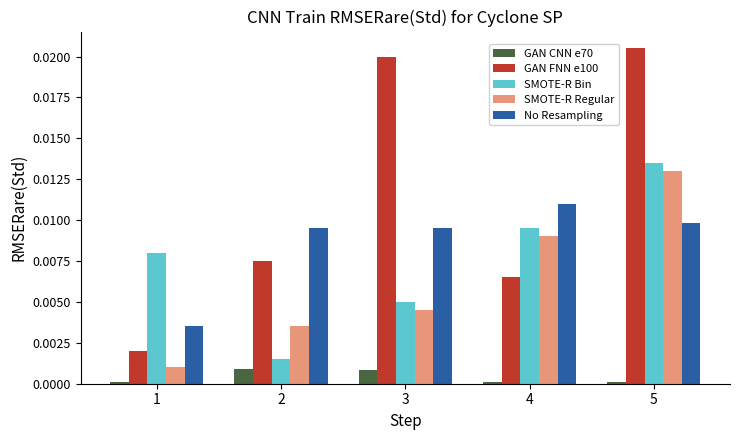

Is it true that GAN CNN e70 equals 0.0 at 5?

True